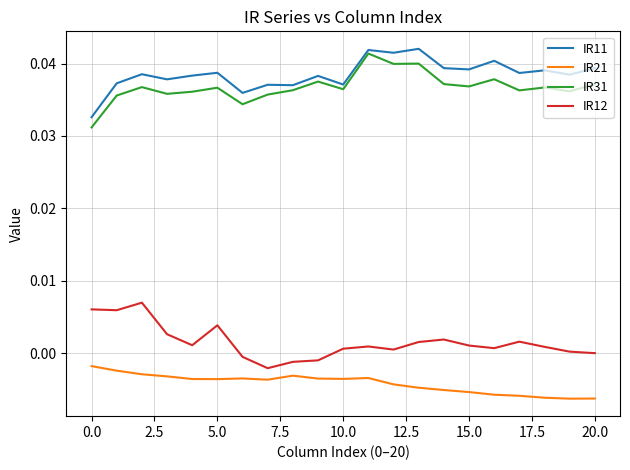

True or false: IR12 and IR11 cross at least once.

False